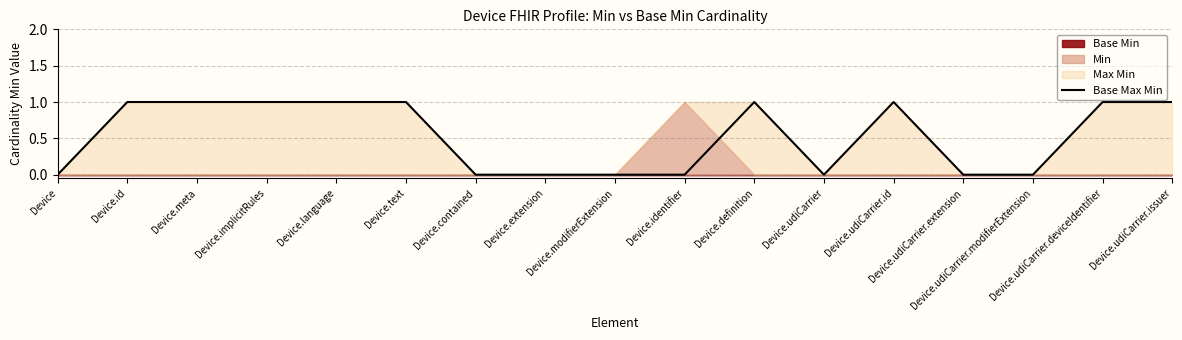

What is the difference between the second highest and minimum values?

1